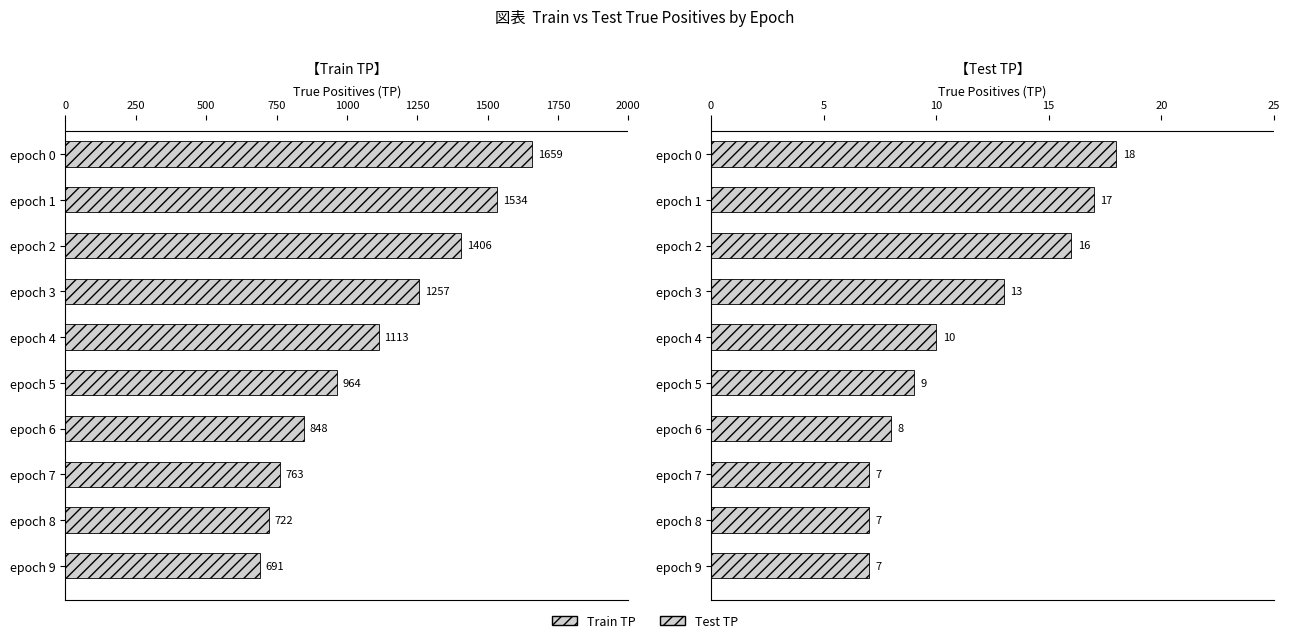

List the series in order of their overall mean, lowest first.

Test TP, Train TP